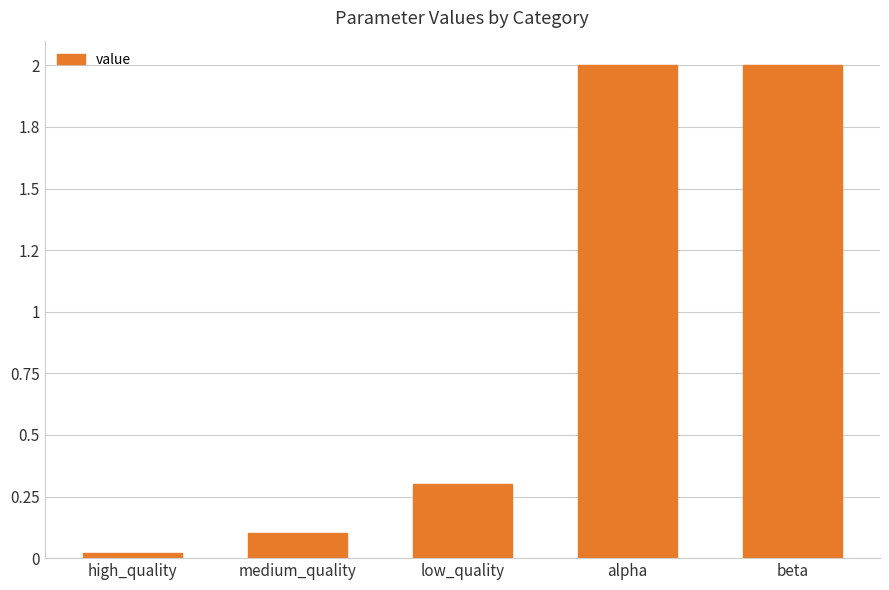

Does the chart contain any negative values?

No